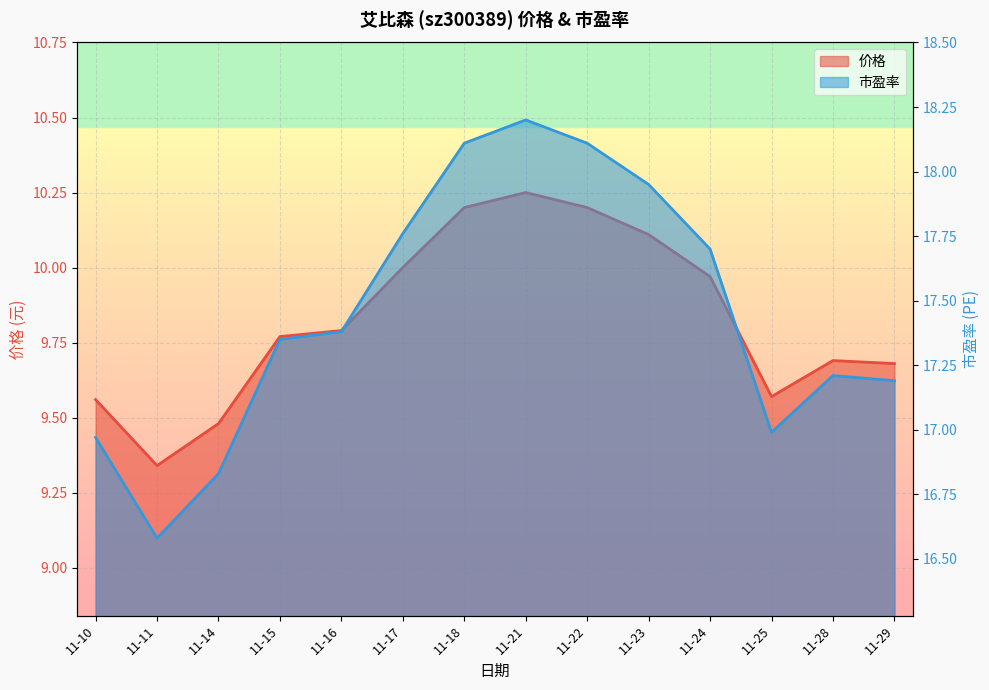

At which category does the chart reach its peak across all series?

11-21